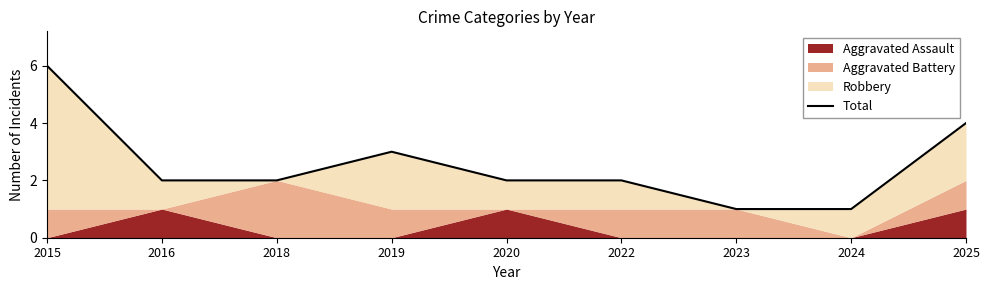

How many values are between 2 and 3?

5